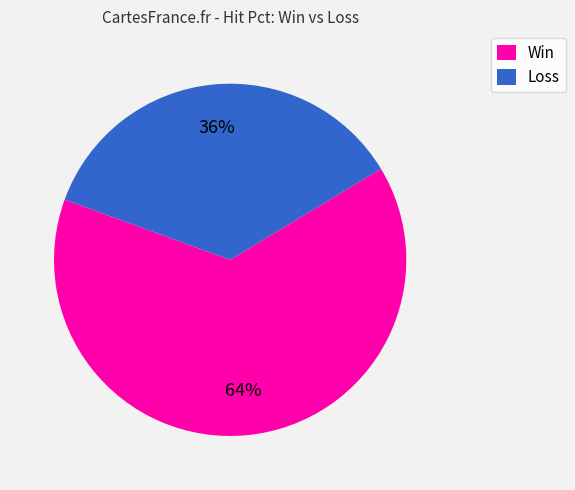

True or false: Win accounts for 73% of the total.

False